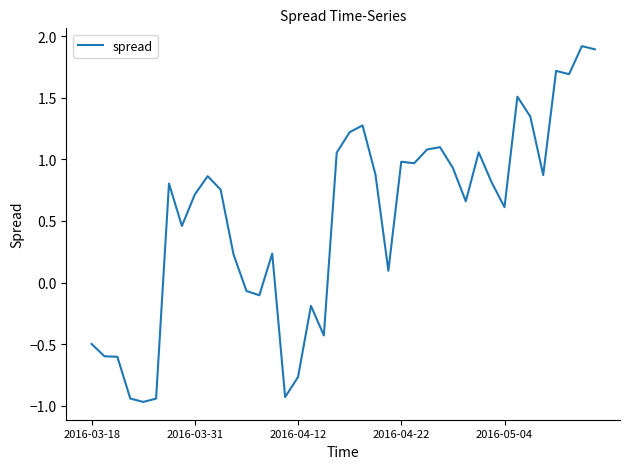

What is the maximum value shown in the chart?

1.9